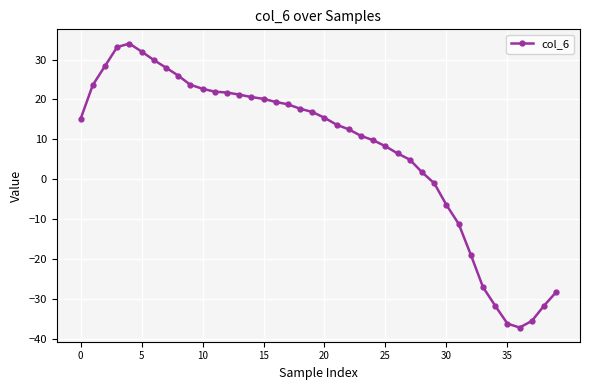

What is the sum of all values?

294.6